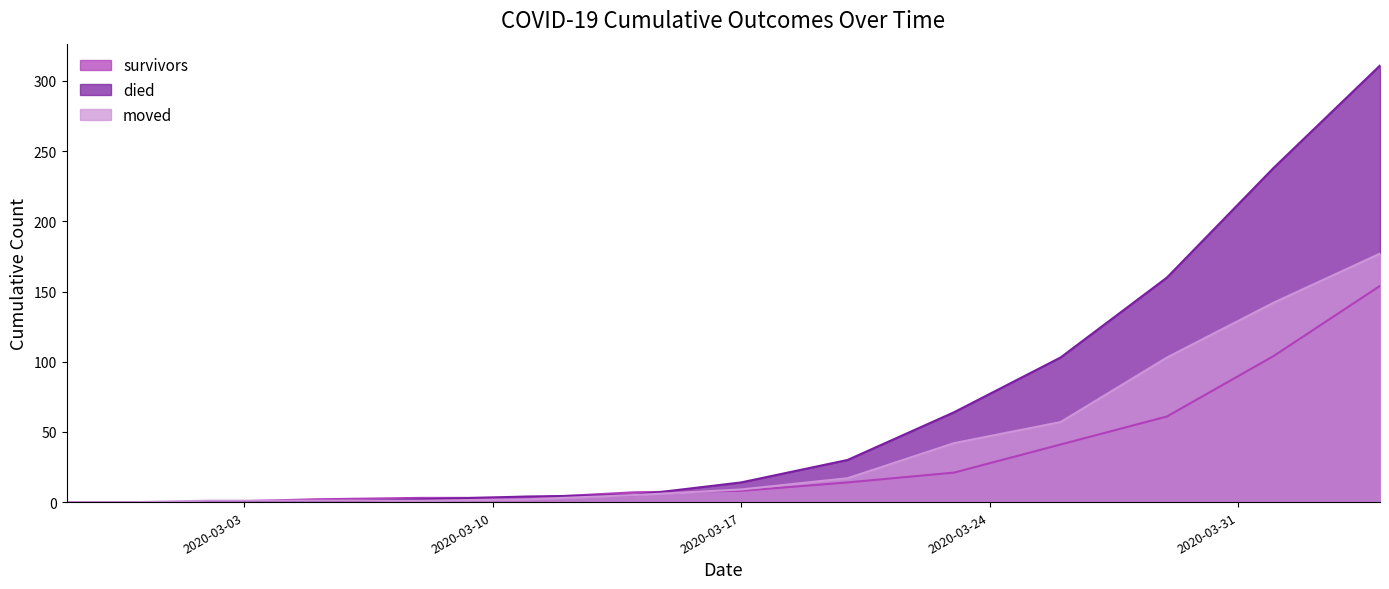

At how many categories does at least one series exceed 119?

3